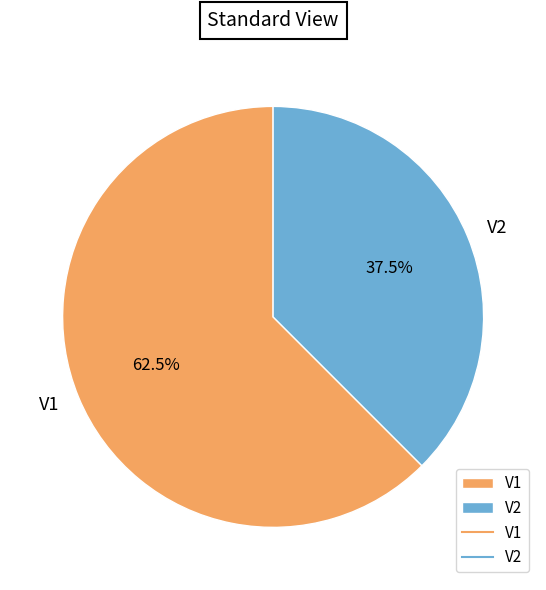

Approximately how many times larger is the value at V2 compared to V1?

0.6